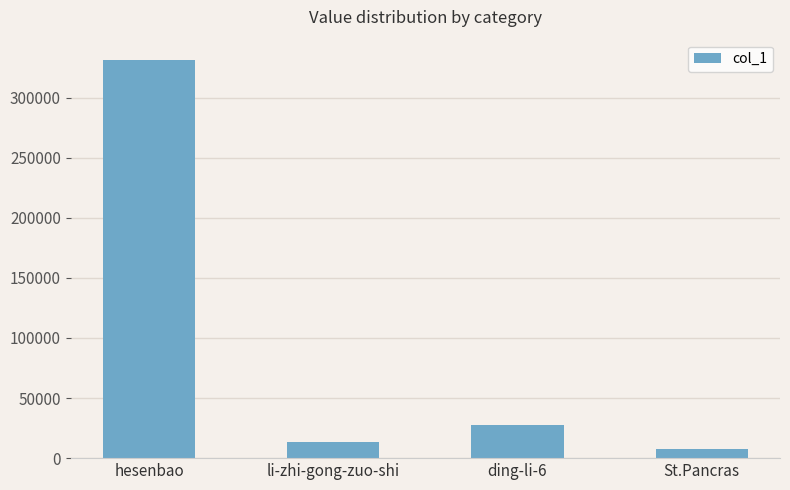

Between hesenbao and ding-li-6, which is larger?

hesenbao